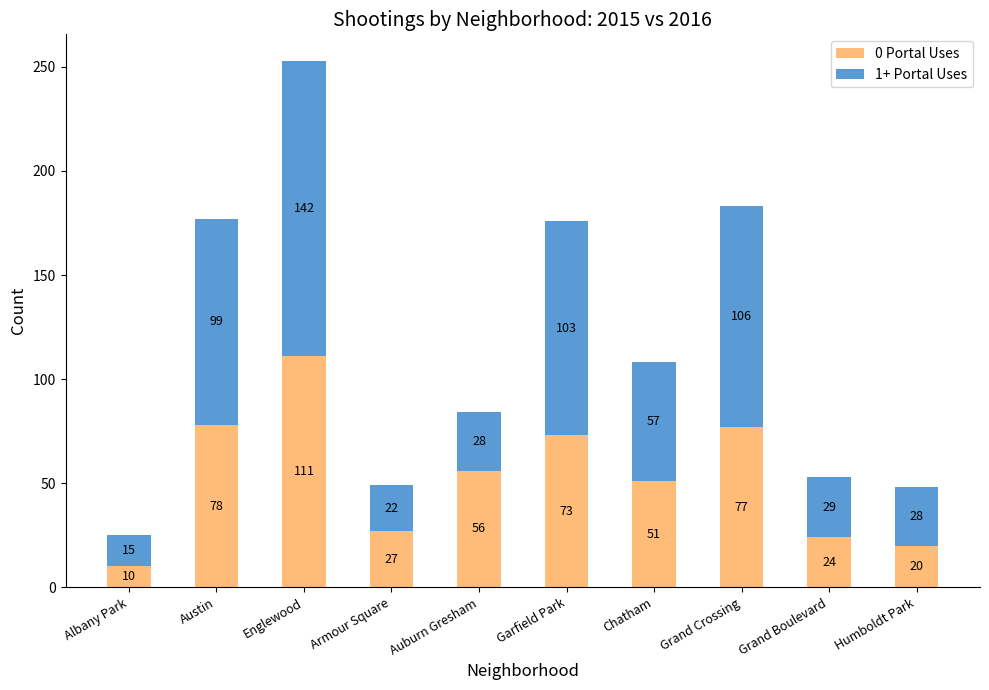

What is the lowest value of the 0 Portal Uses series?

10